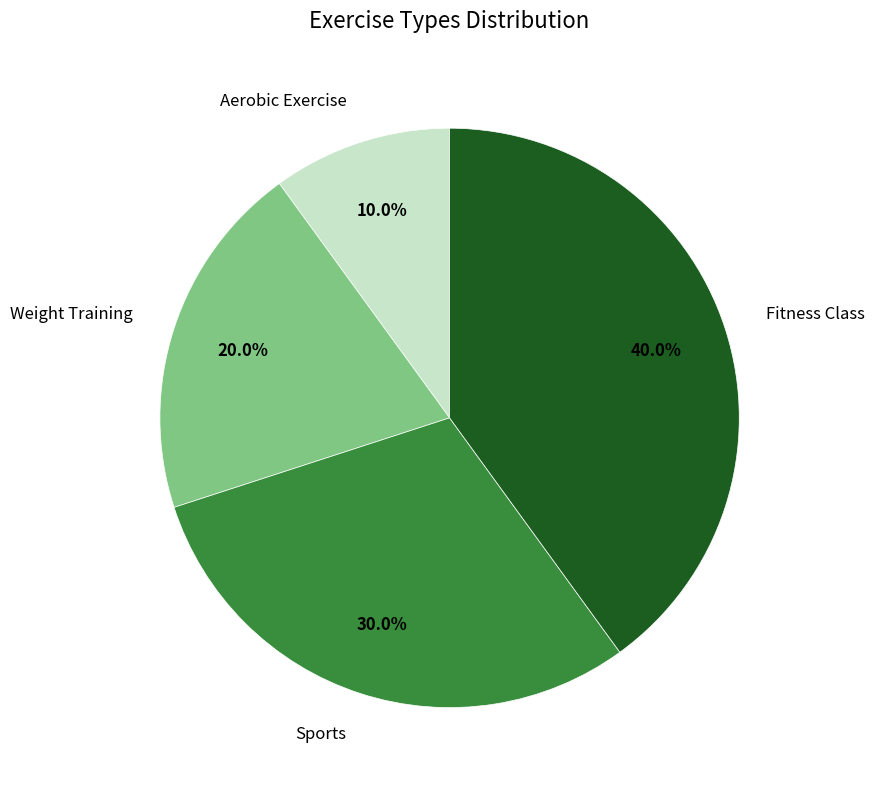

Is there a majority slice in this chart?

No